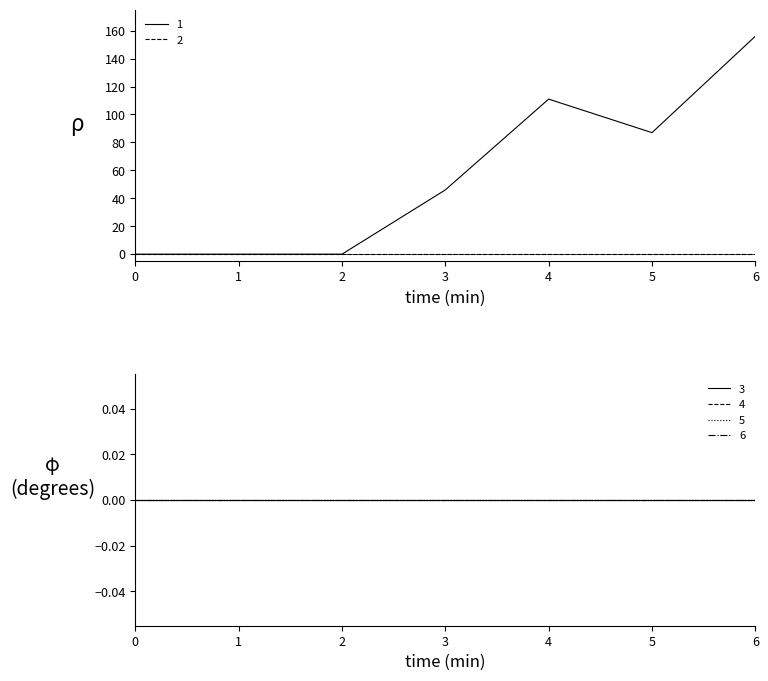

How many categories are shown in the chart?

7